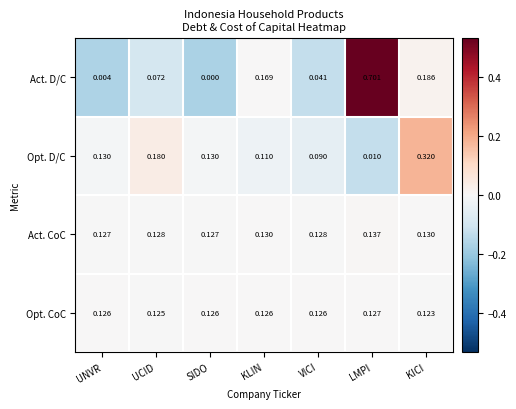

Between UCID and LMPI, which series saw the biggest shift?

Act. D/C